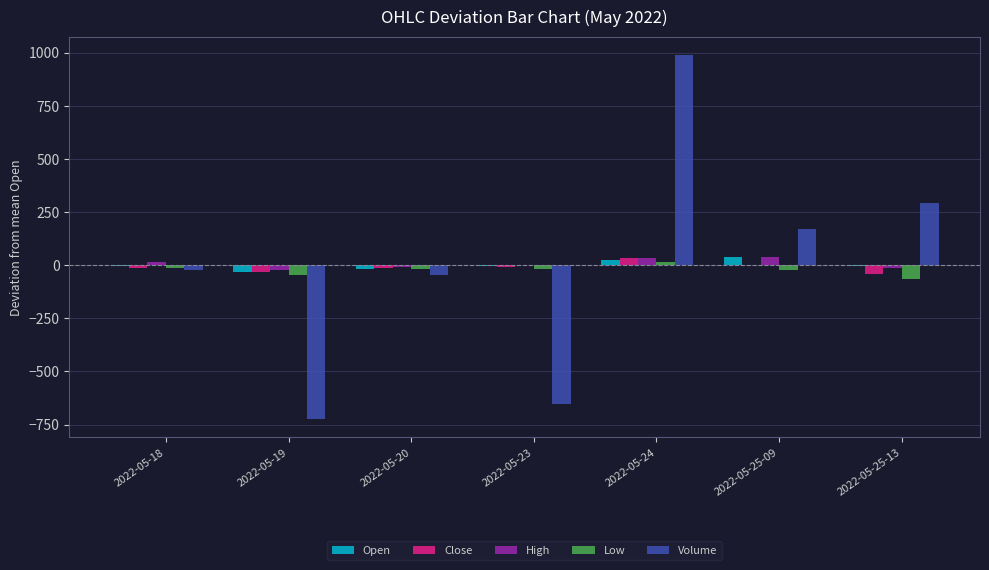

What is the approximate value of Low at 2022-05-19?

-46.9